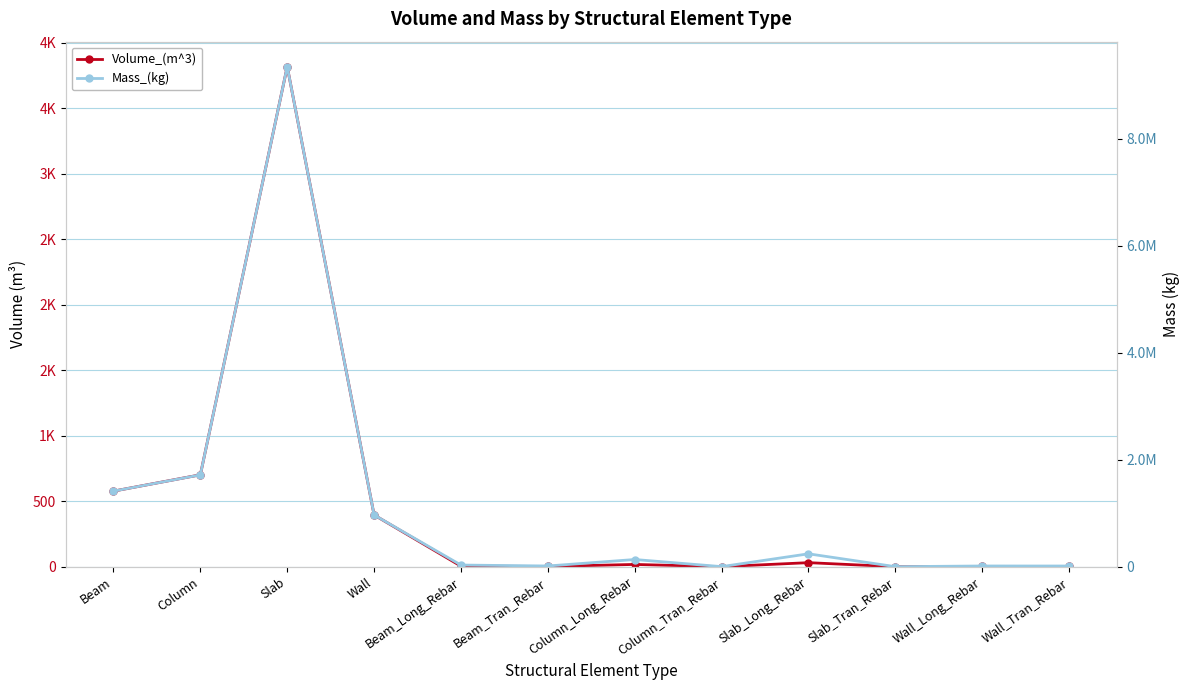

How many values in Volume_(m^3) are above zero?

11